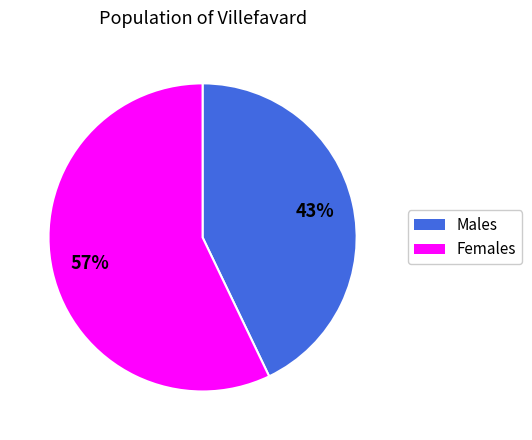

To the nearest percent, what is the difference between the largest and smallest slice percentages?

14%